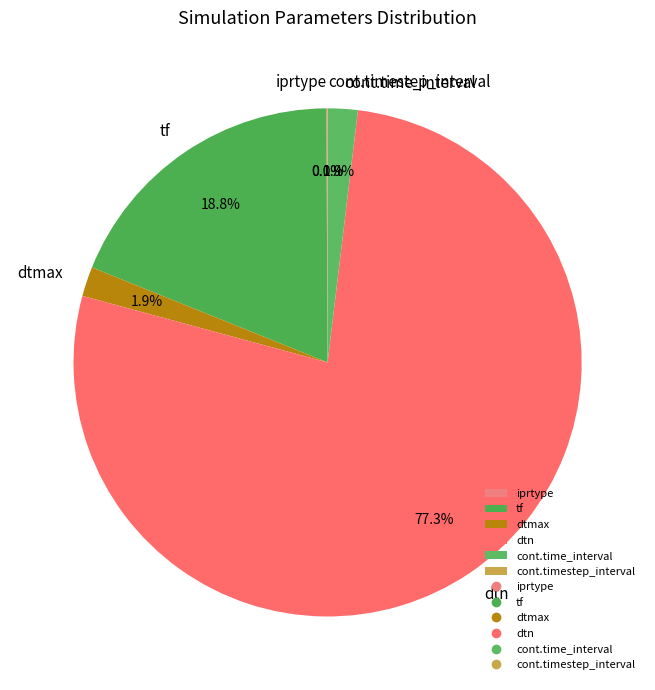

Which slice is the largest?

dtn